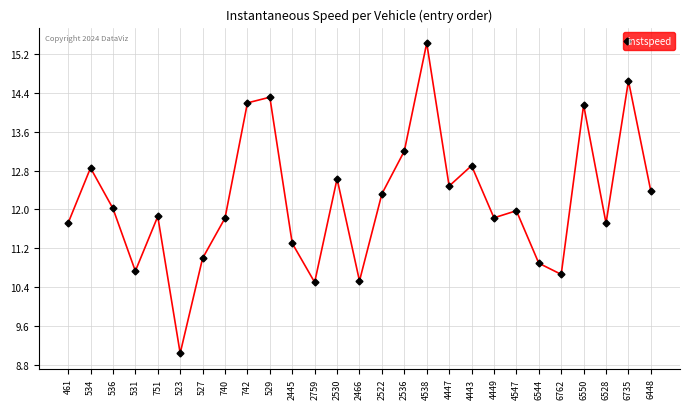

What value does the data have at 6735?

14.6